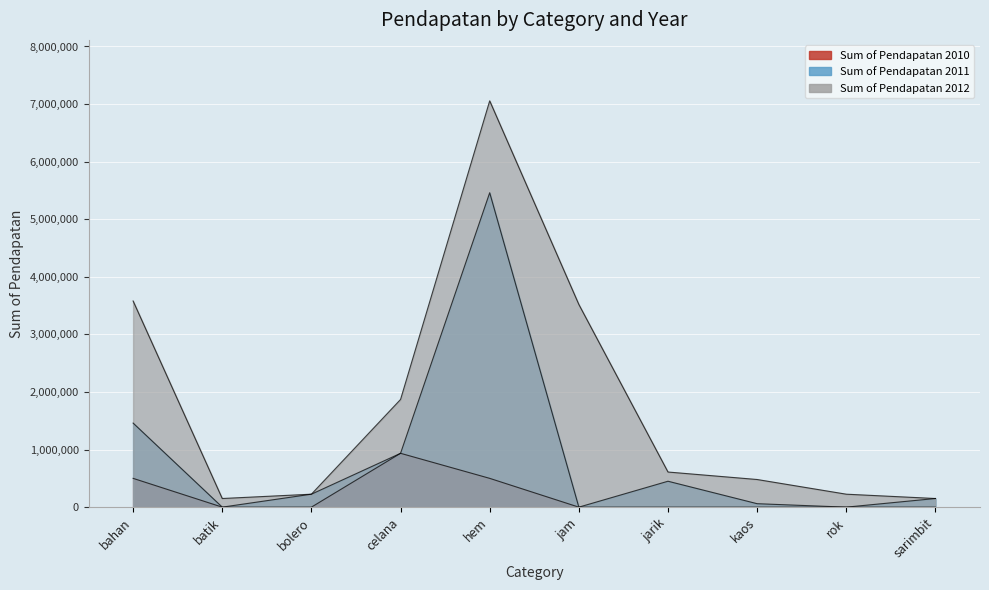

At which category does the chart reach its peak across all series?

hem